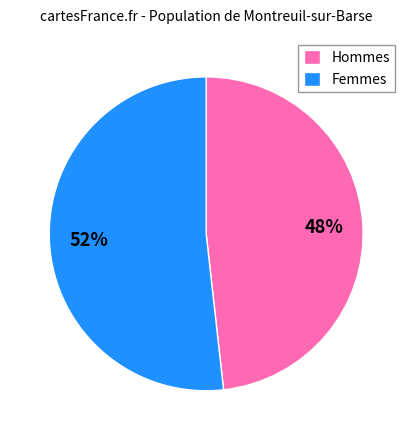

Which slice is the largest?

Femmes